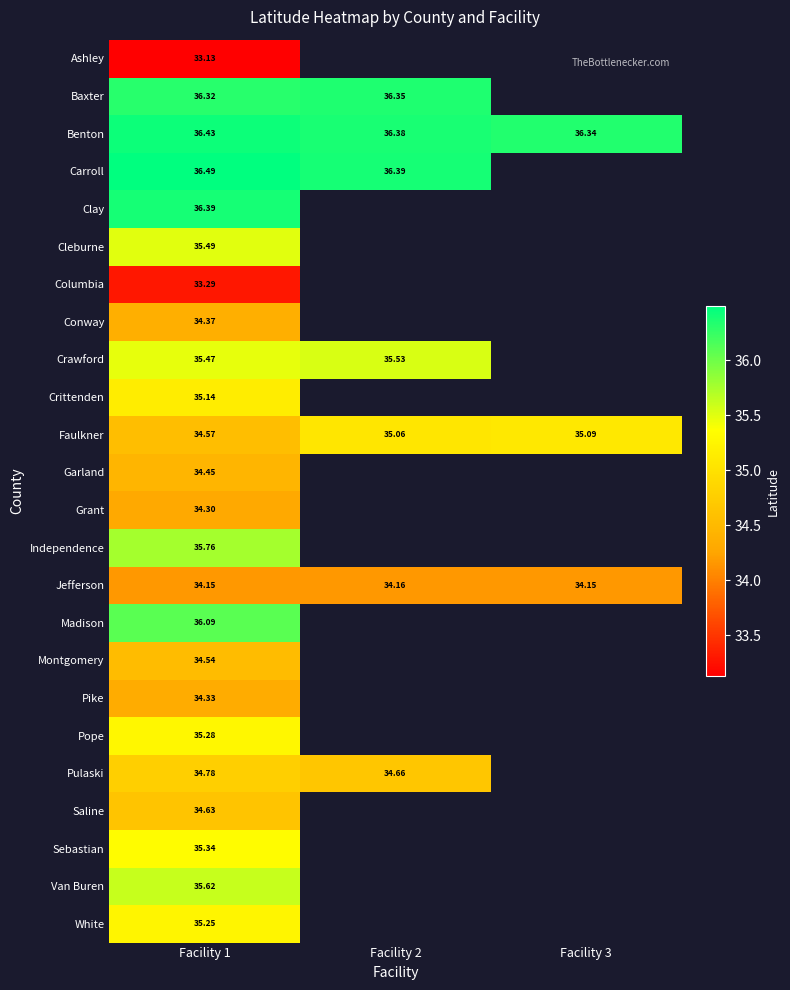

Which has a higher value, Facility 2 or Facility 1?

Facility 1